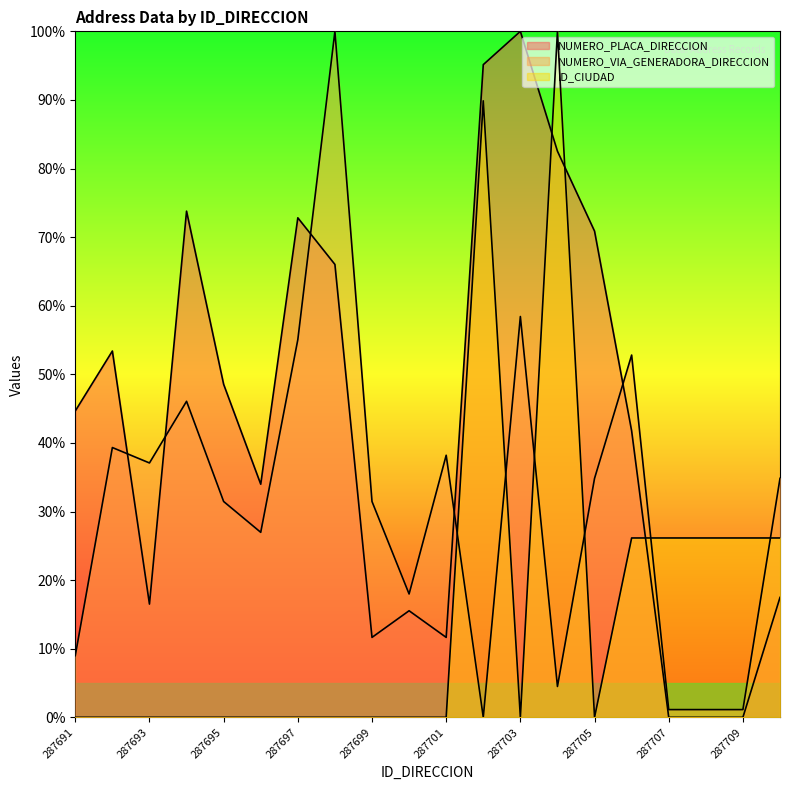

What is the value of the NUMERO_VIA_GENERADORA_DIRECCION point at the 11th from the left?

38.2